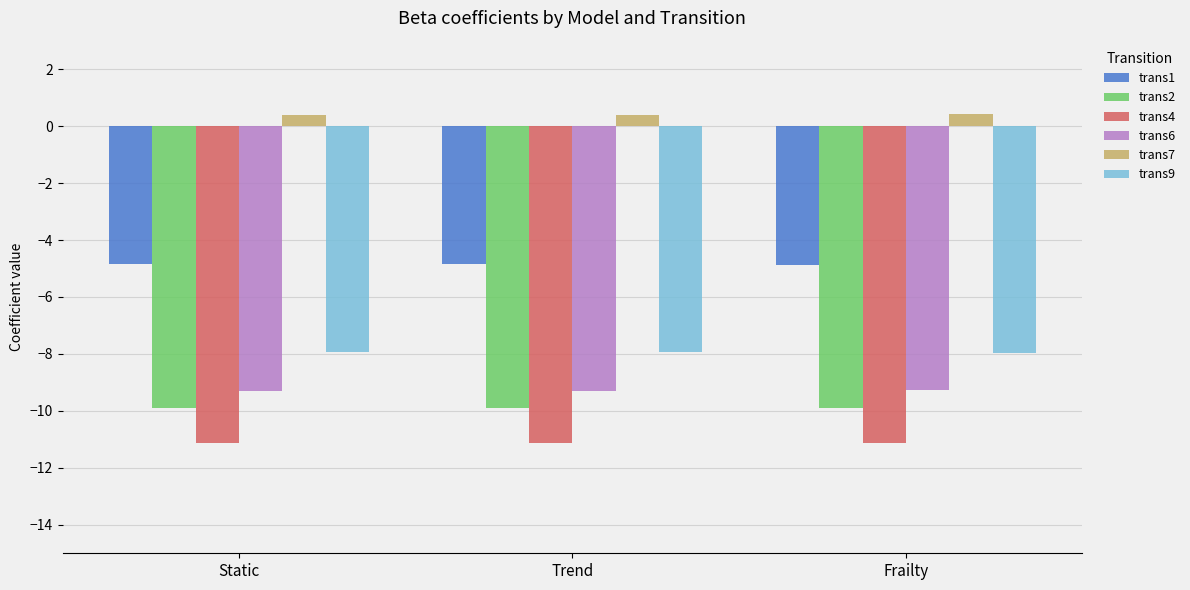

What is the total value across all series at Frailty?

-42.7